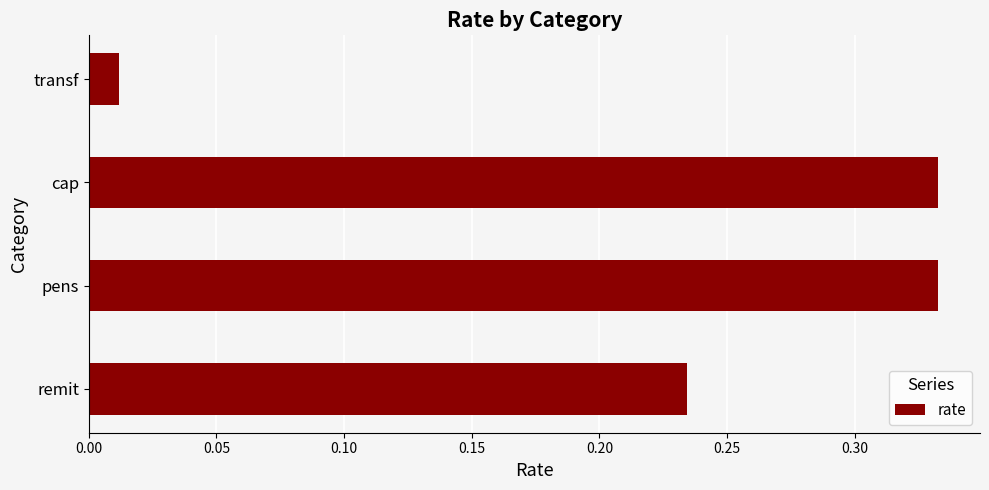

Is it true that the value at remit is 0.1?

False